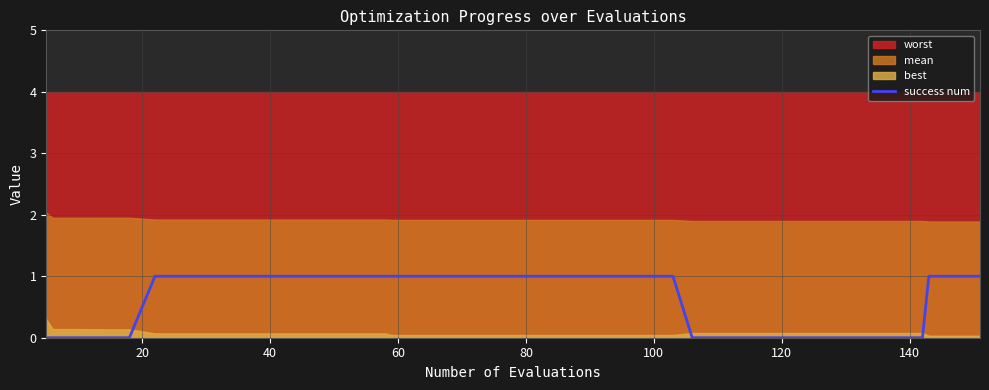

The value at 80 is 1. True or false?

False